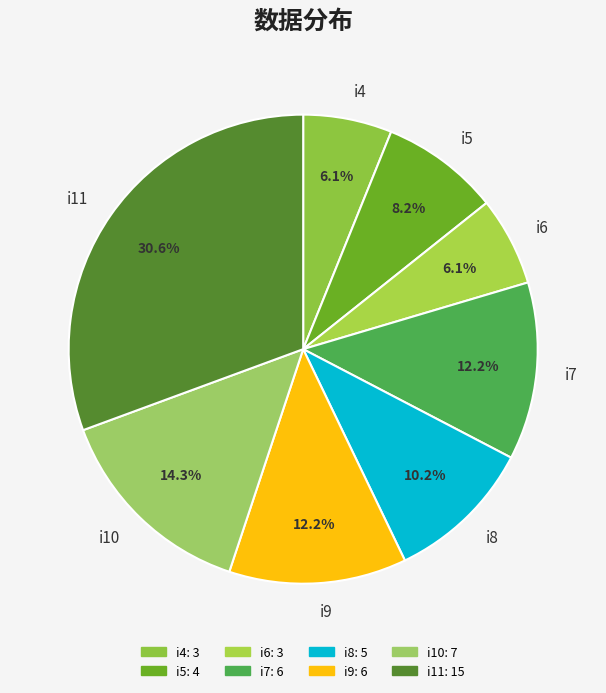

What is the ratio of the value at i9 to the value at i7?

1.0